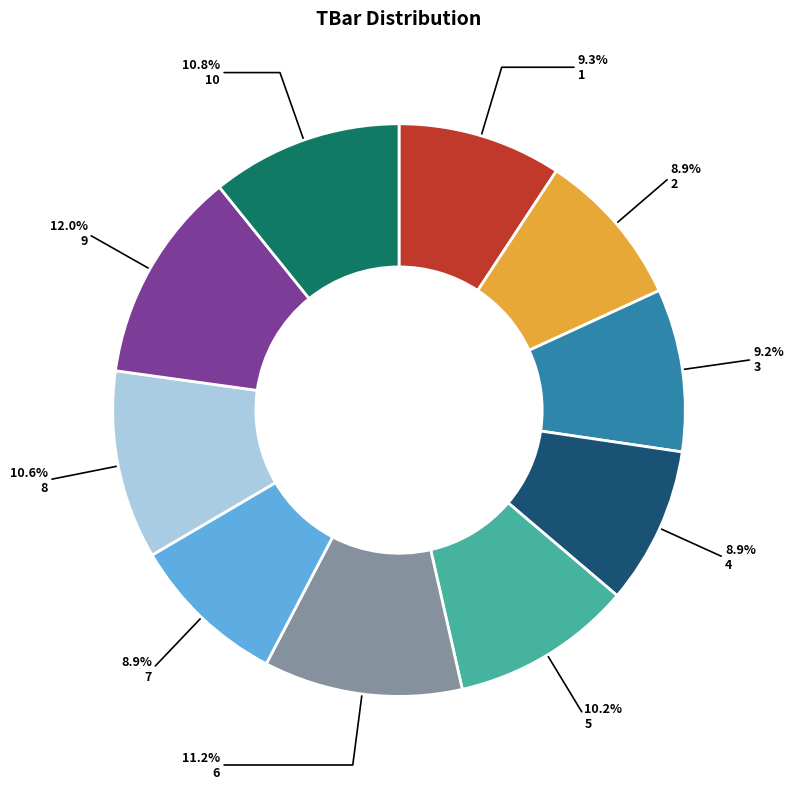

To the nearest percent, what is the combined percentage of 10 and 4?

20%